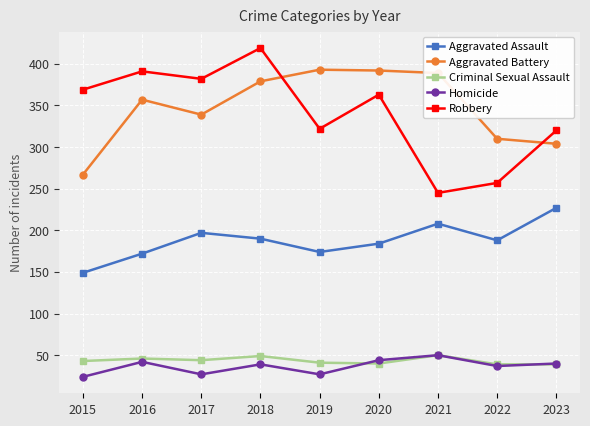

Which series has the widest spread of values?

Robbery